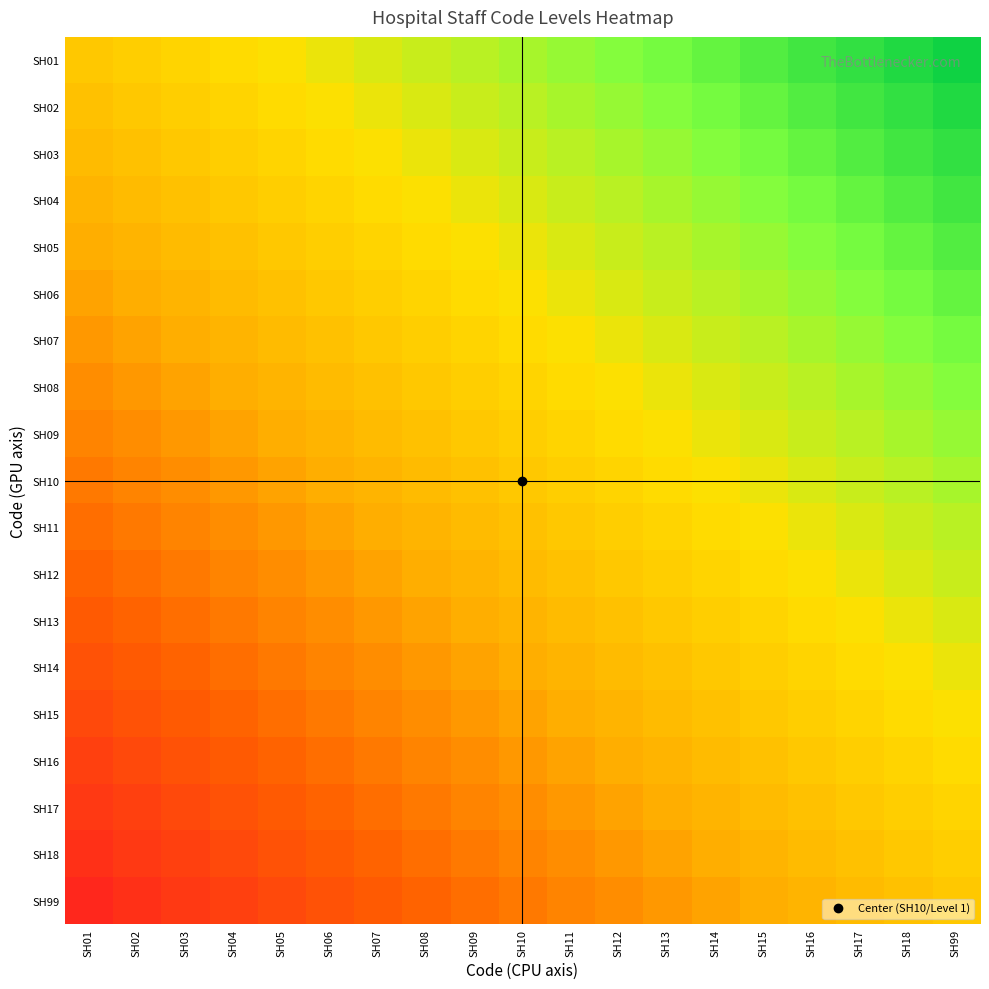

How many categories are shown in the chart?

19